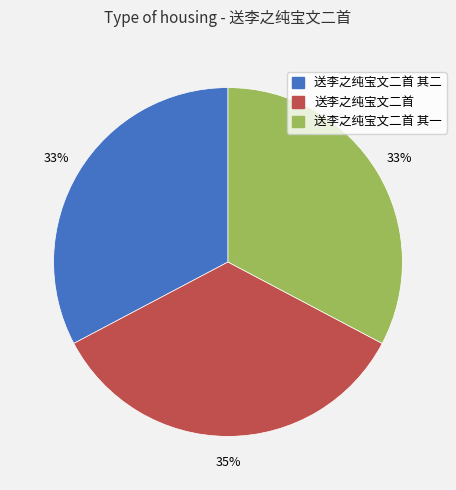

To the nearest percent, what is the difference between the largest and smallest slice percentages?

2%